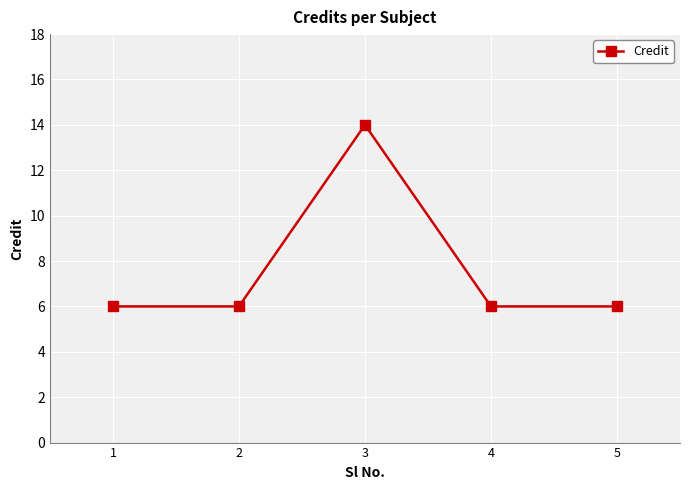

How many lines are shown in the chart?

1